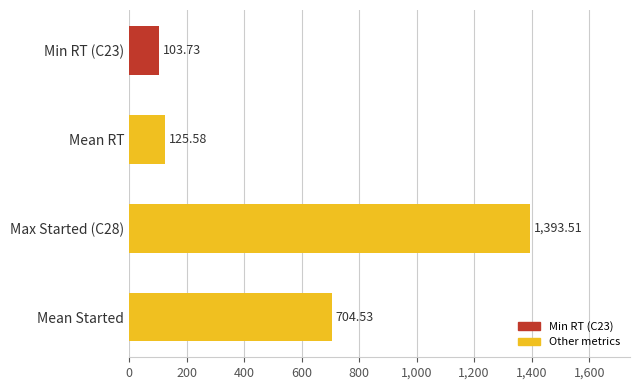

Where is the data nearest to the value 748?

Mean Started